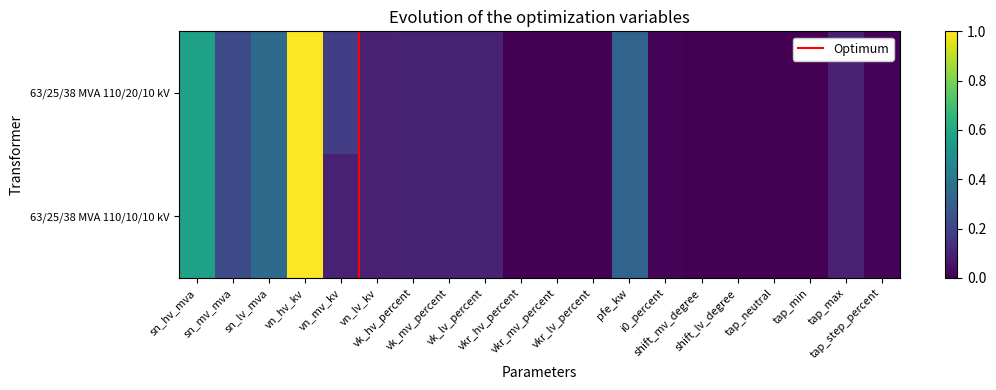

At which category is the sum across all series the highest?

vn_hv_kv